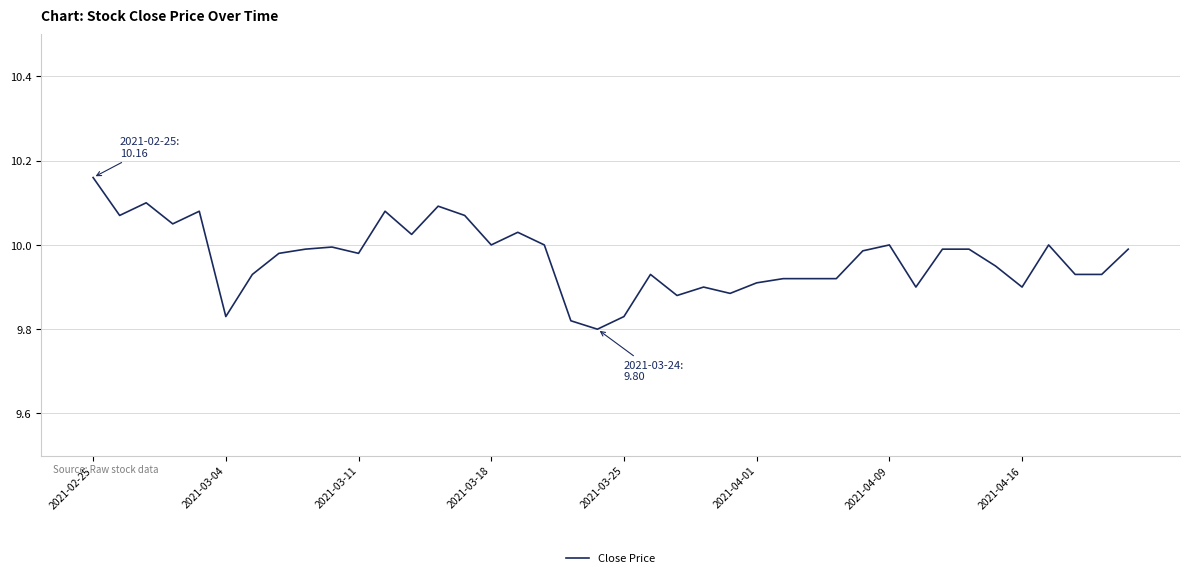

What is the difference between the maximum and minimum values?

0.4